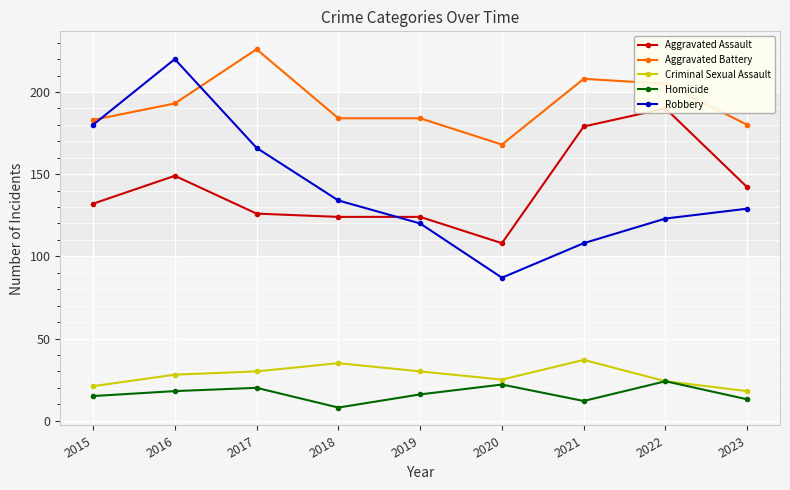

Does the chart display data point markers on the line(s)?

Yes